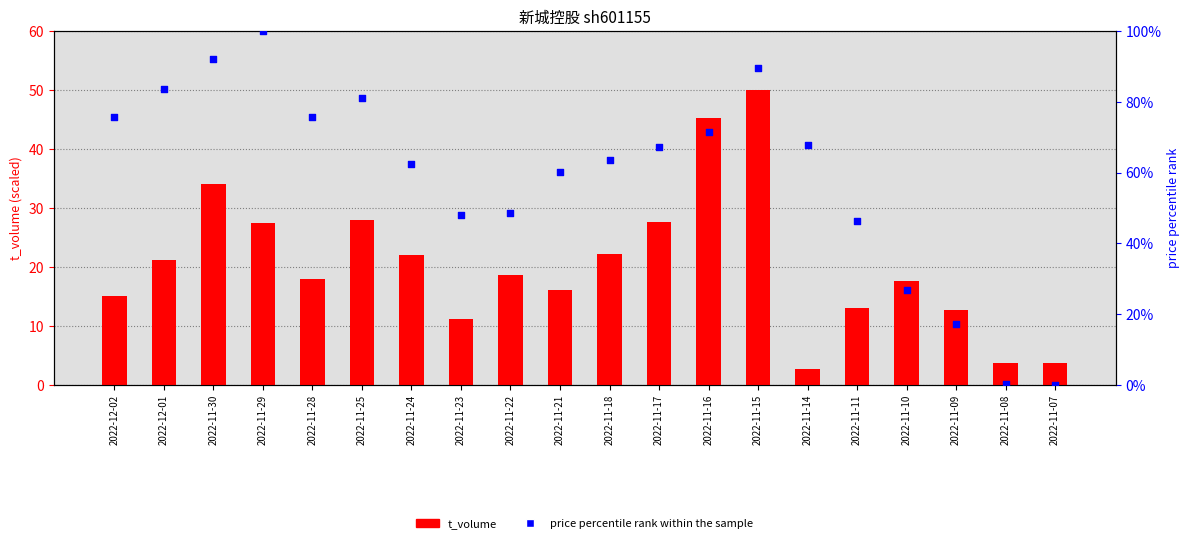

Which series reaches the minimum Y coordinate?

price (percentile rank)